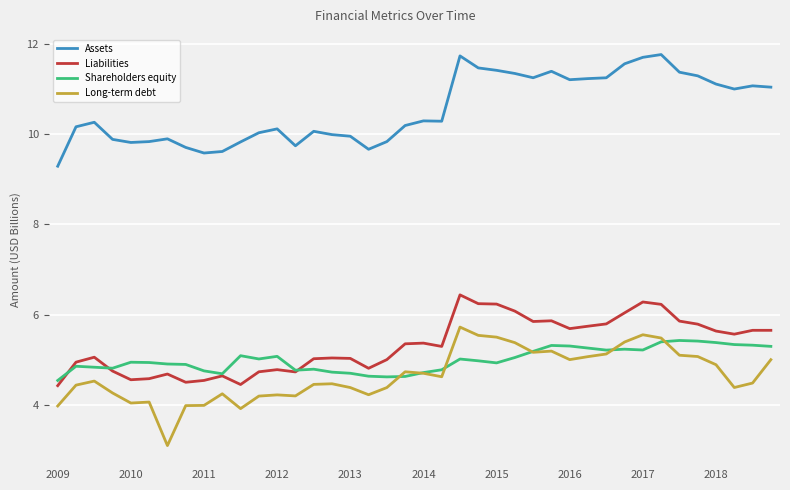

True or false: Assets and Shareholders equity cross at least once.

False